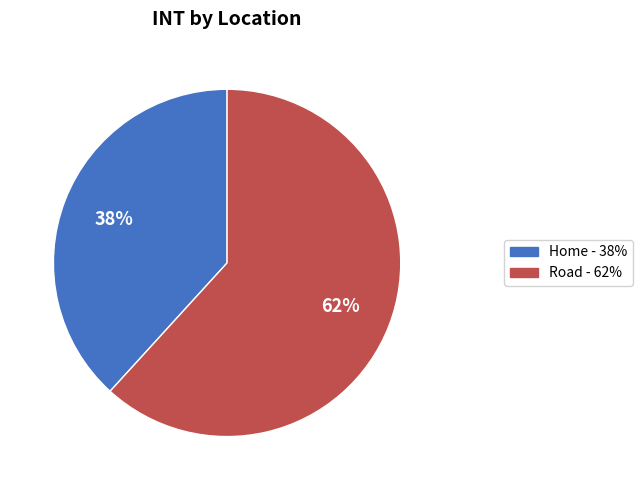

Is there any slice that represents more than half of the pie?

Yes